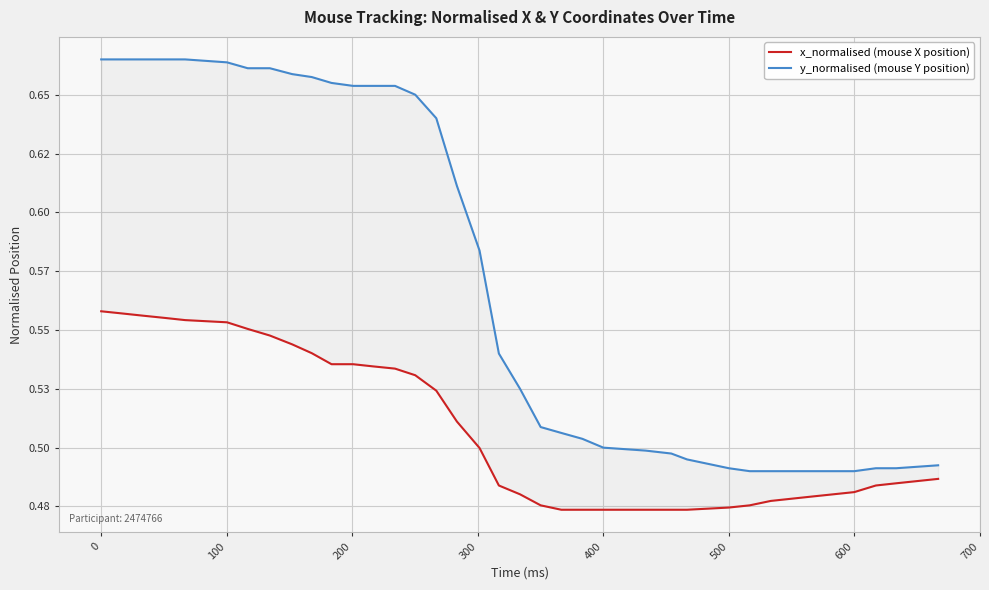

Is it true that x_normalised (mouse X position) equals 0.1 at 0?

False